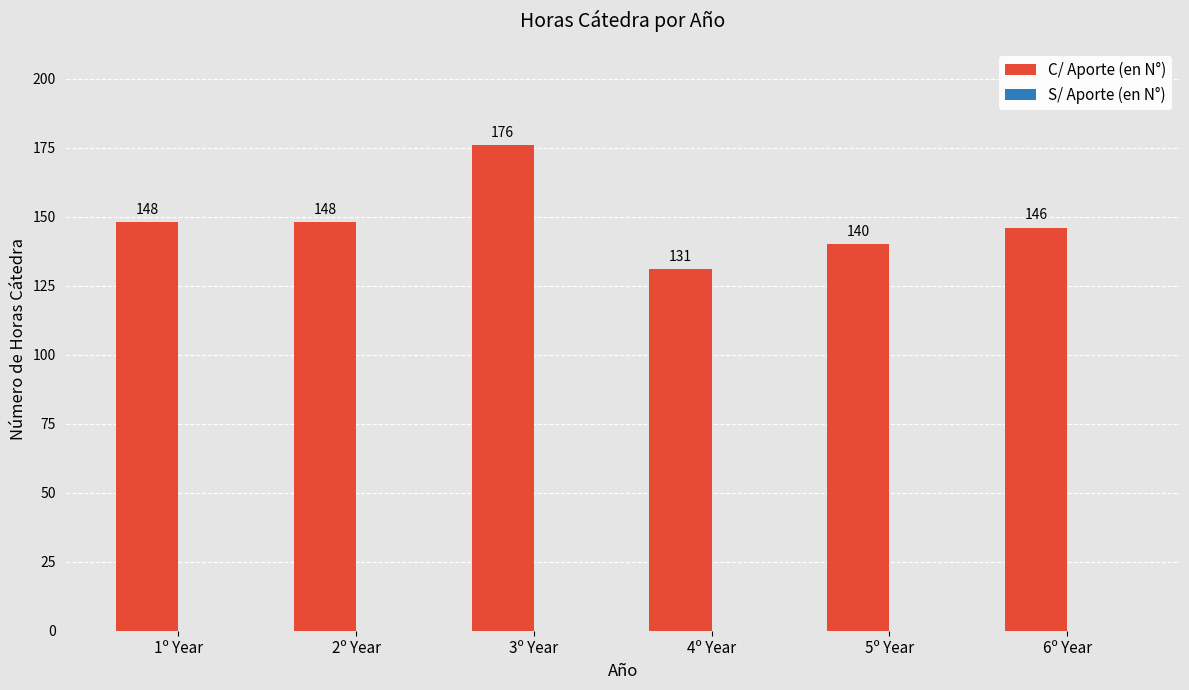

Between 4º Year and 5º Year, which is larger?

5º Year